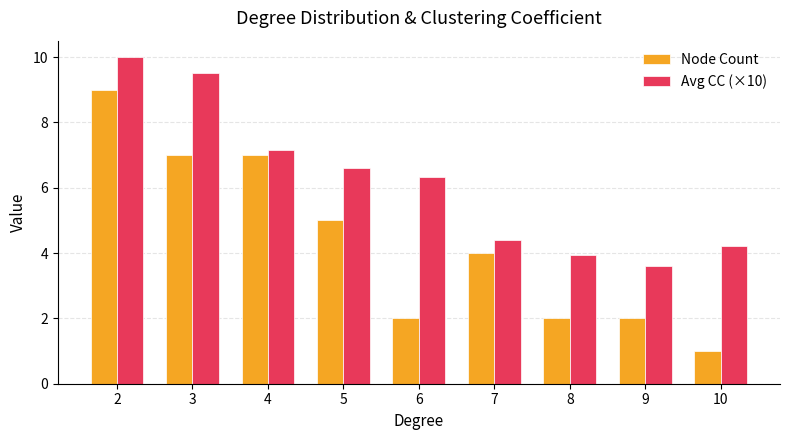

Reading right to left, what are all the values shown in this chart?

Node Count: 1.0	2.0	2.0	4.0	2.0	5.0	7.0	7.0	9.0
Avg CC (×10): 4.2	3.6	3.9	4.4	6.3	6.6	7.1	9.5	10.0